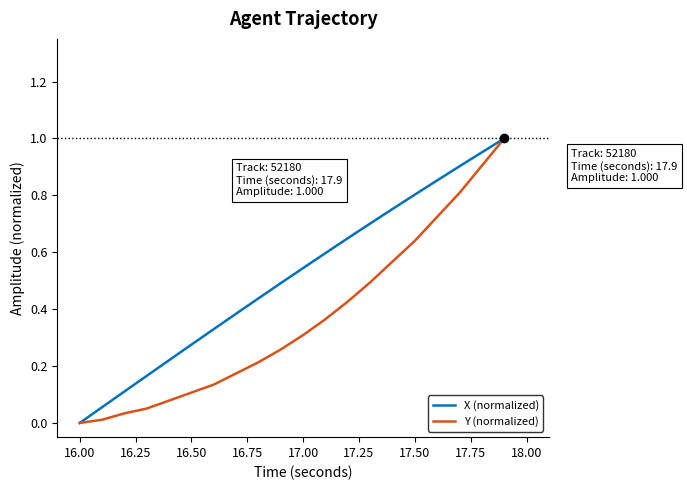

Which series has the largest total across all categories?

X (normalized)